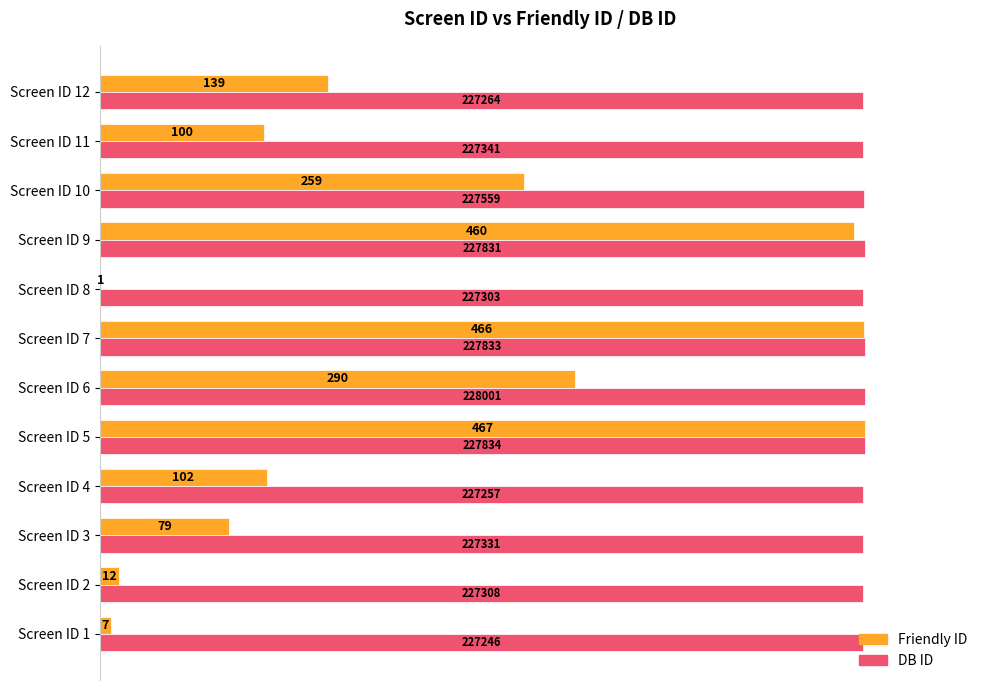

What are all the series names shown in the legend?

Friendly ID, DB ID